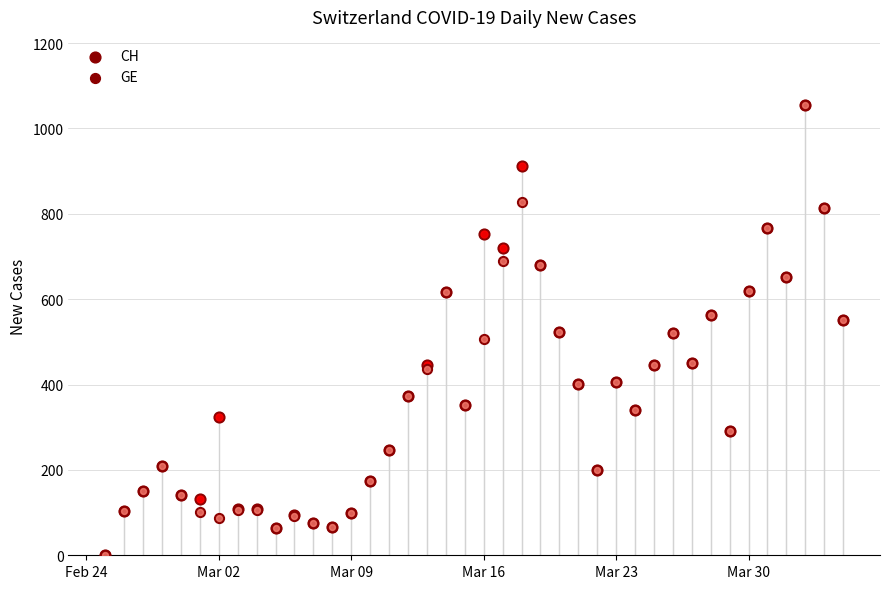

Which series reaches the minimum Y coordinate?

CH